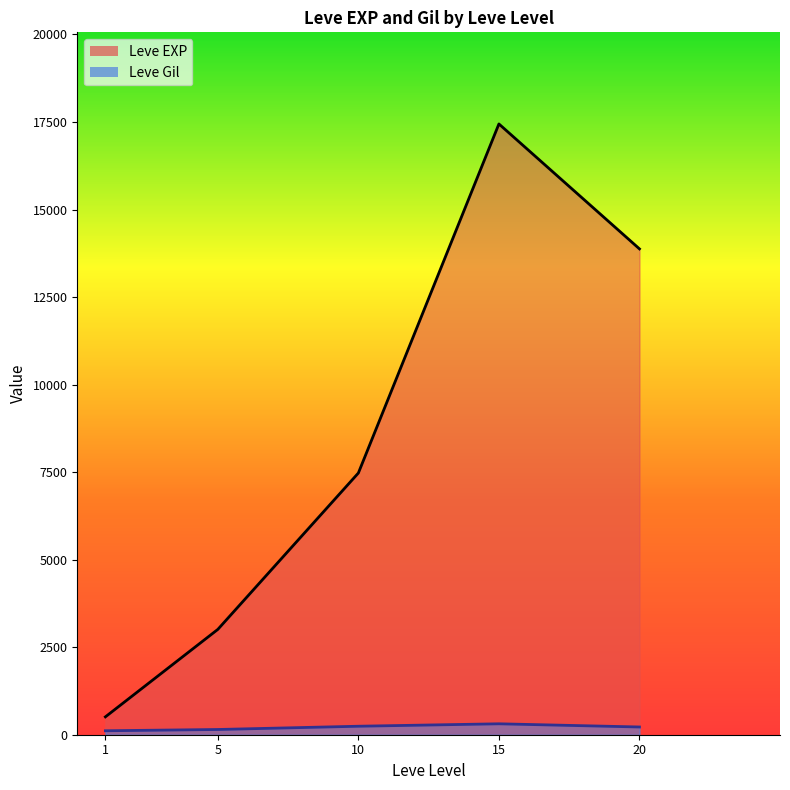

Between 1 and 5, which series saw the biggest shift?

Leve EXP